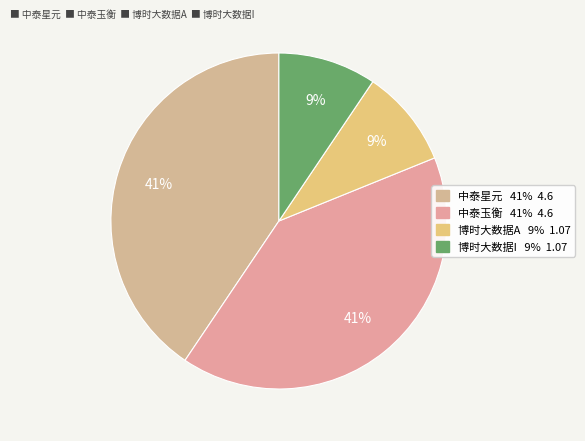

To the nearest percent, what is the average slice percentage?

25%